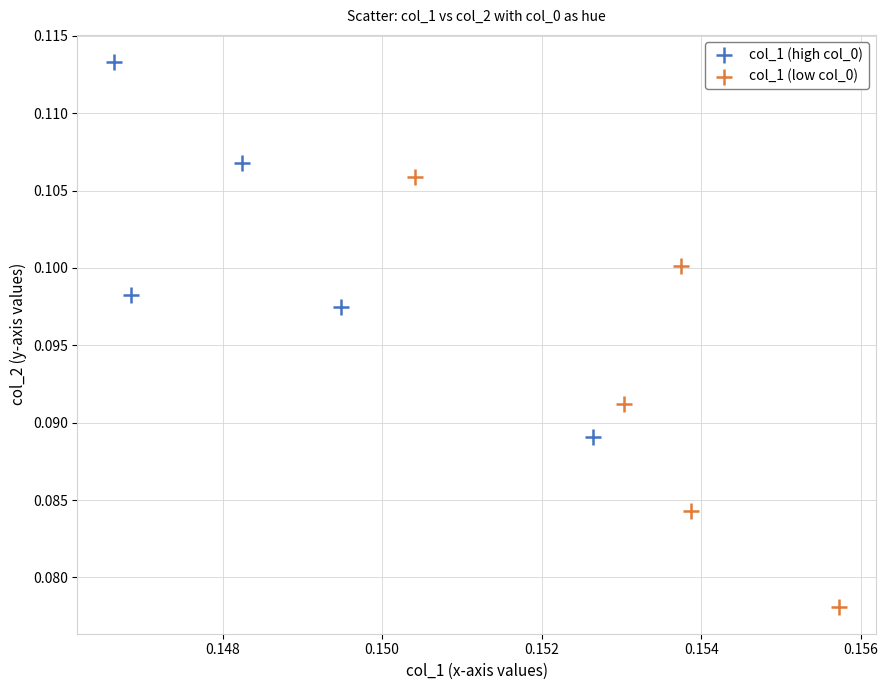

Which series has the widest spread of Y values?

col_1 (low col_0)